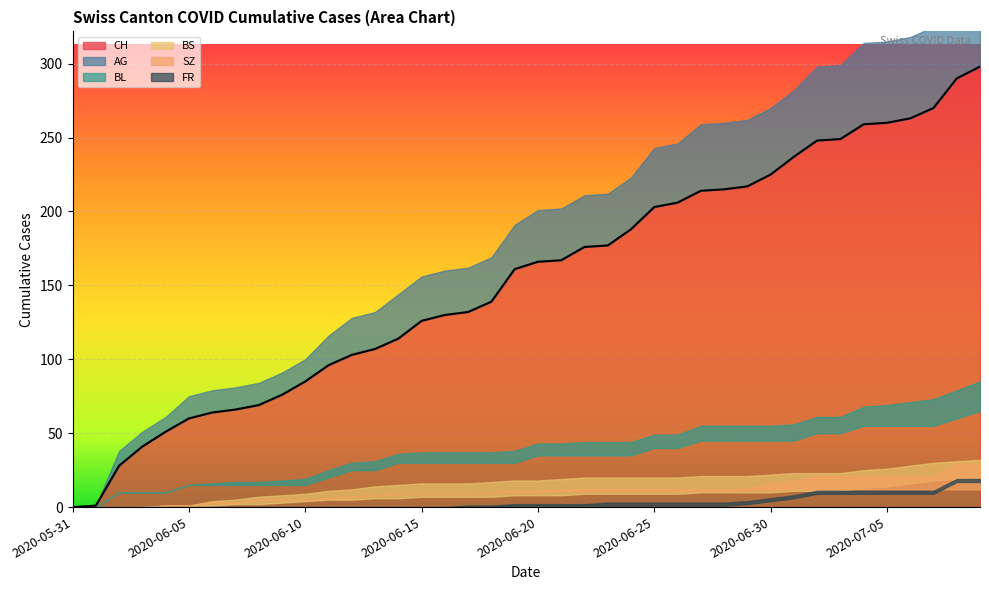

True or false: CH has a value of 85 at 2020-06-10.

True